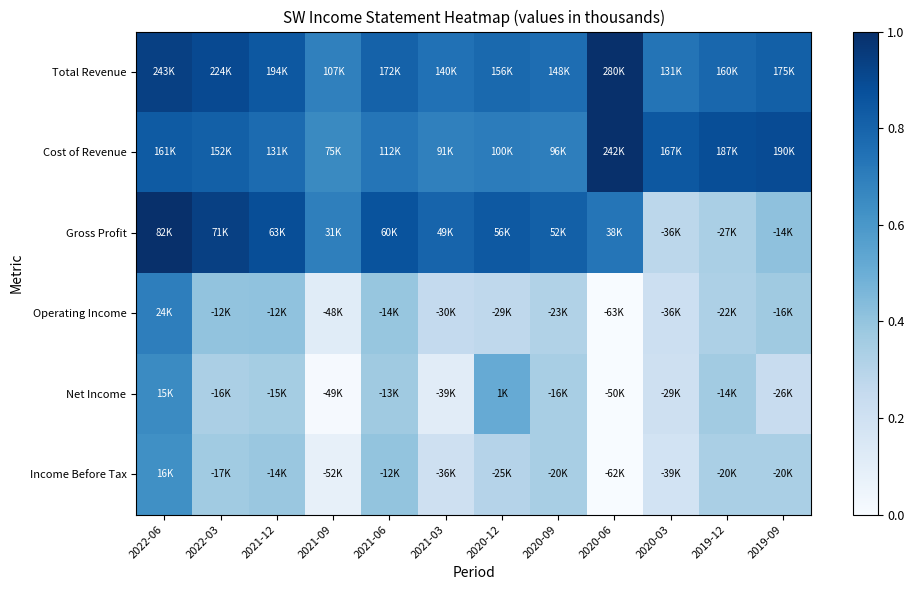

Rank the series at 2020-09 from highest to lowest value.

Gross Profit, Total Revenue, Cost of Revenue, Net Income, Income Before Tax, Operating Income